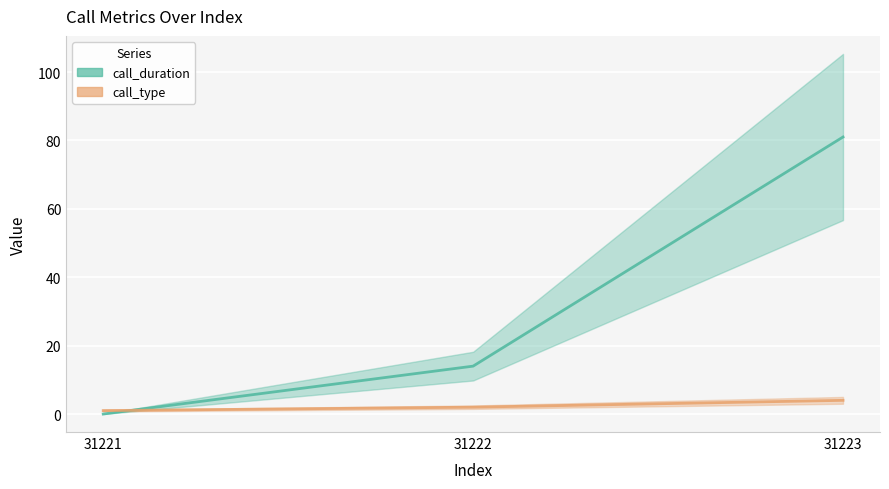

Which series changed the most between 31221 and 31223?

call_duration